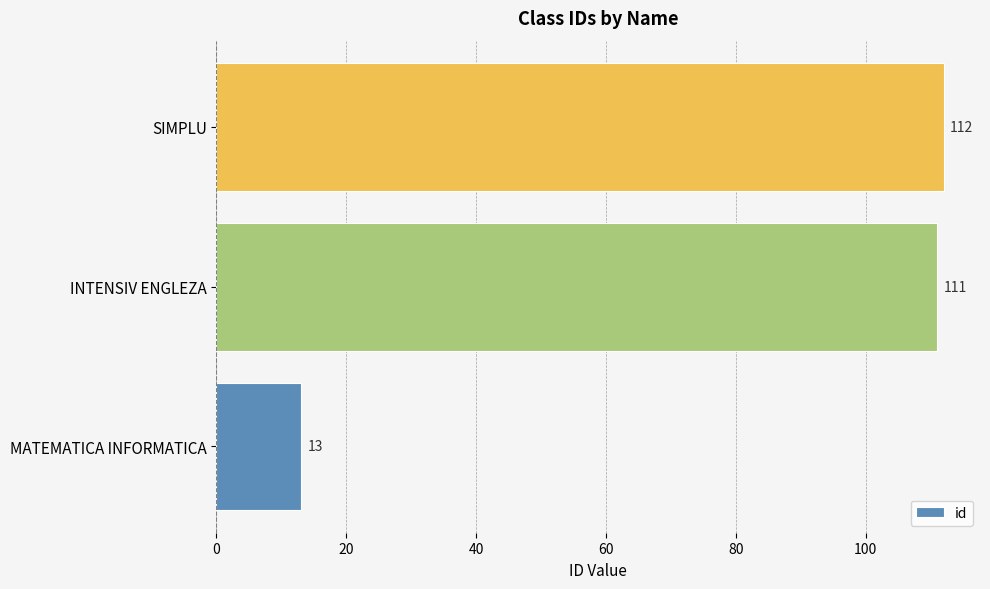

Reading top to bottom, transcribe all the data shown in this chart.

112	111	13